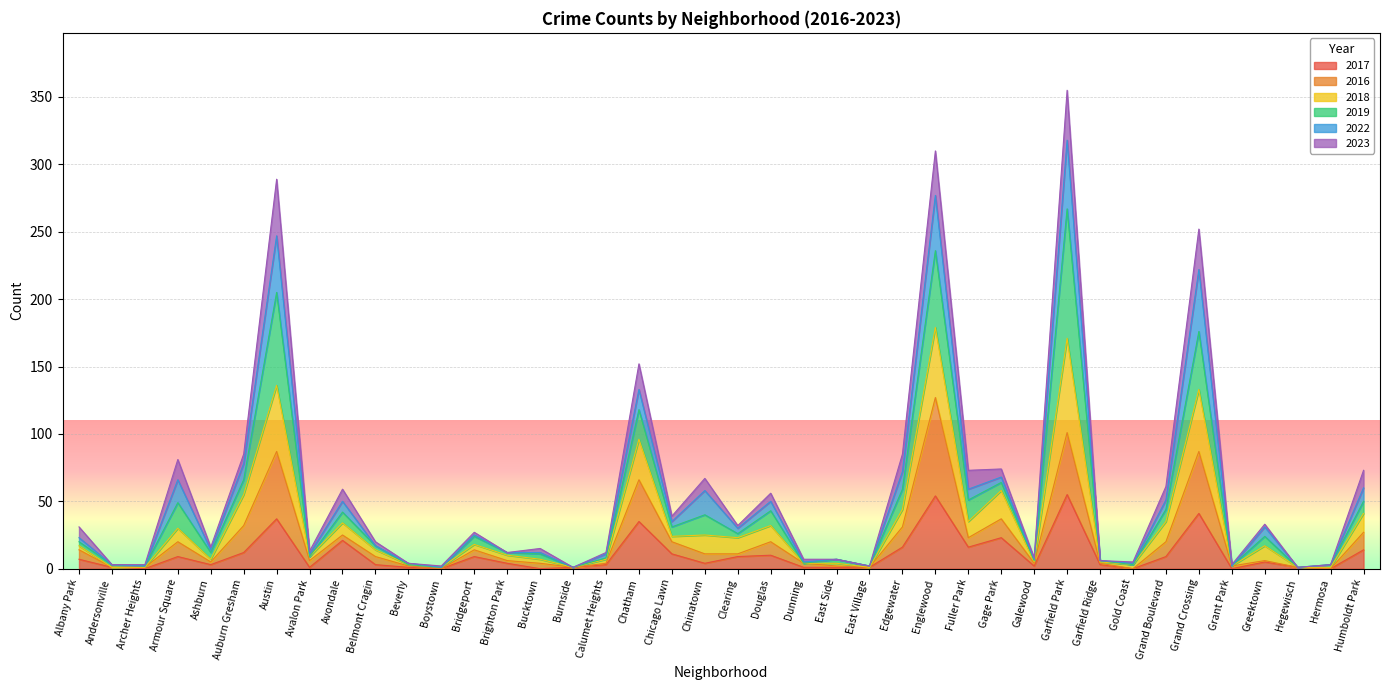

What is the highest value of the 2017 series?

55